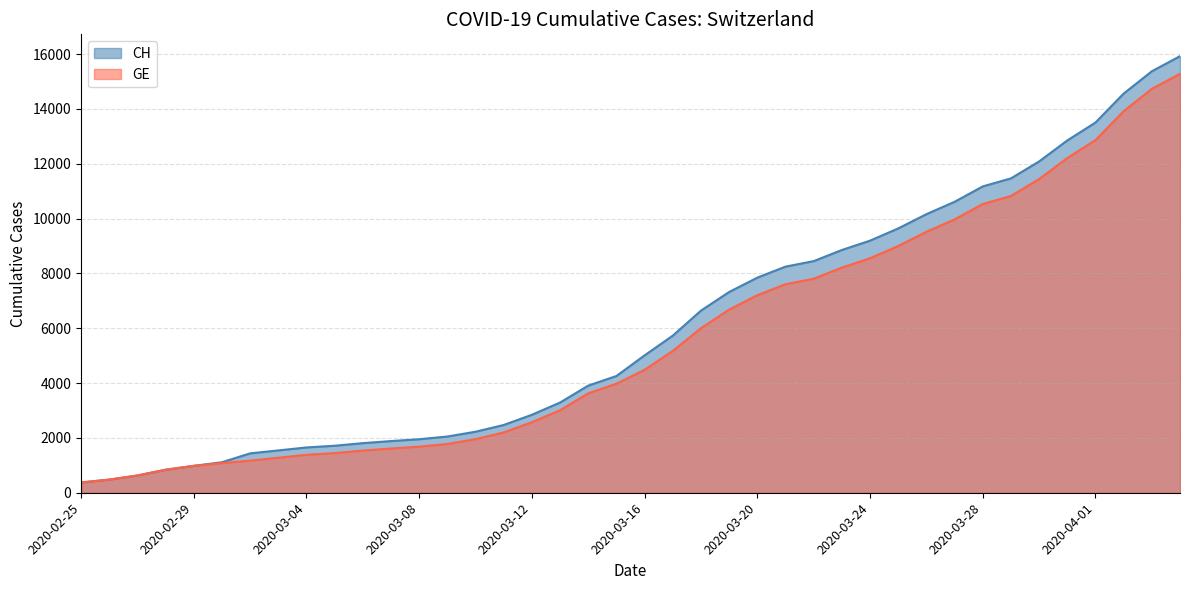

What is the value of the CH point at the 29th from the left?

9196